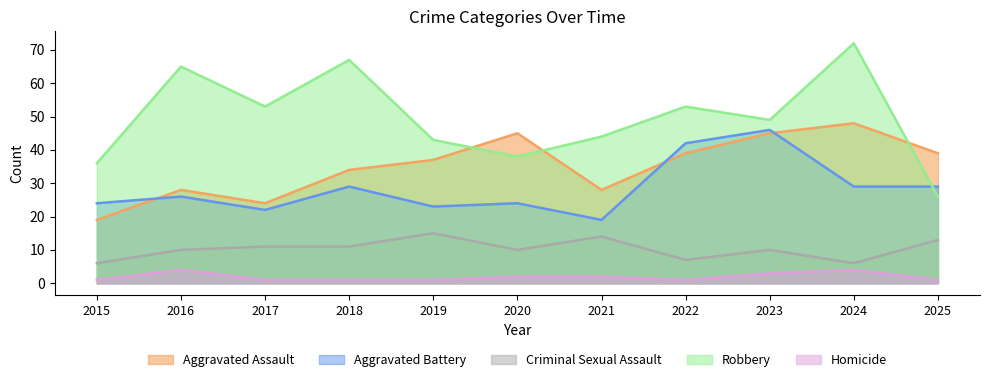

What is the spread (max minus min) of values at 2025?

38